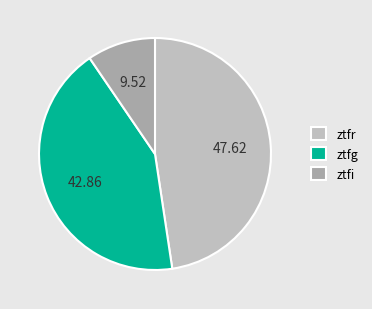

Is the sum of ztfr and ztfg greater than half?

Yes